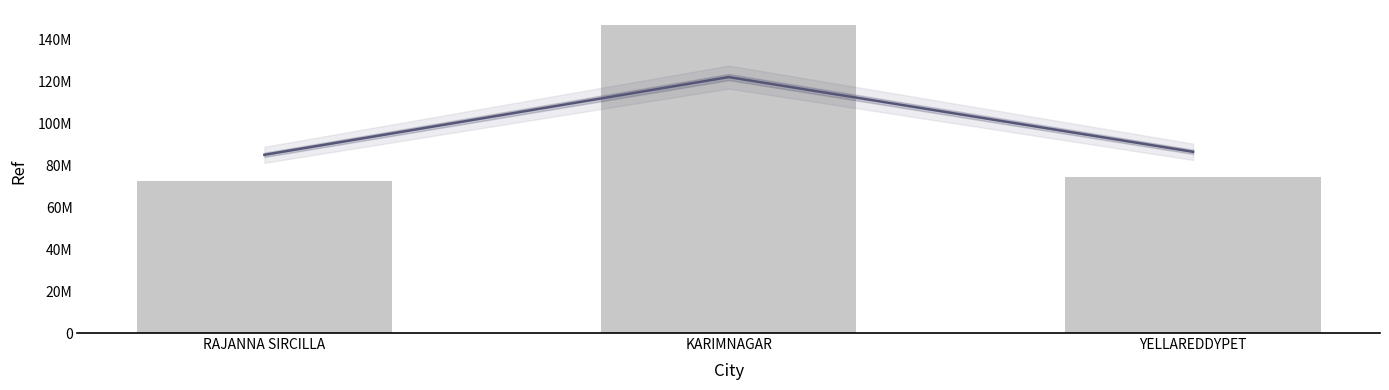

What is the label of the 3rd bar from the right?

RAJANNA SIRCILLA